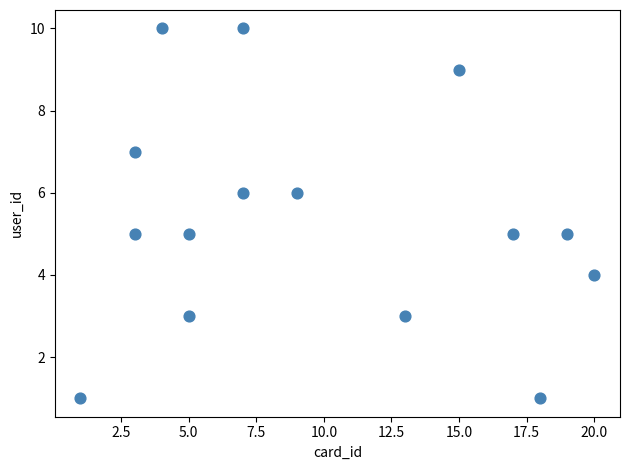

What is the range of Y values (max minus min)?

9